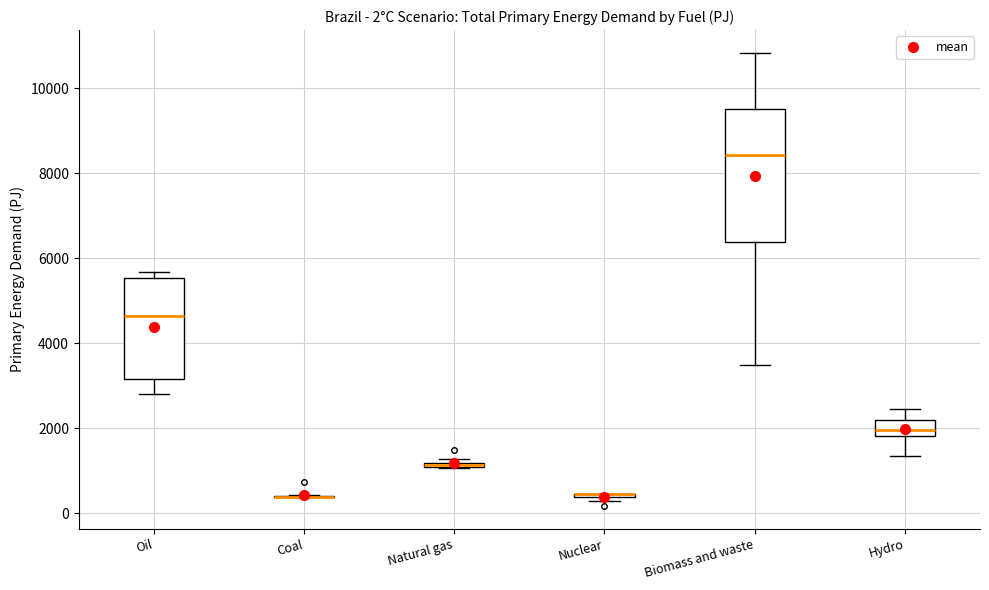

Which box is the tallest, from its lower edge to its upper edge?

Biomass and waste